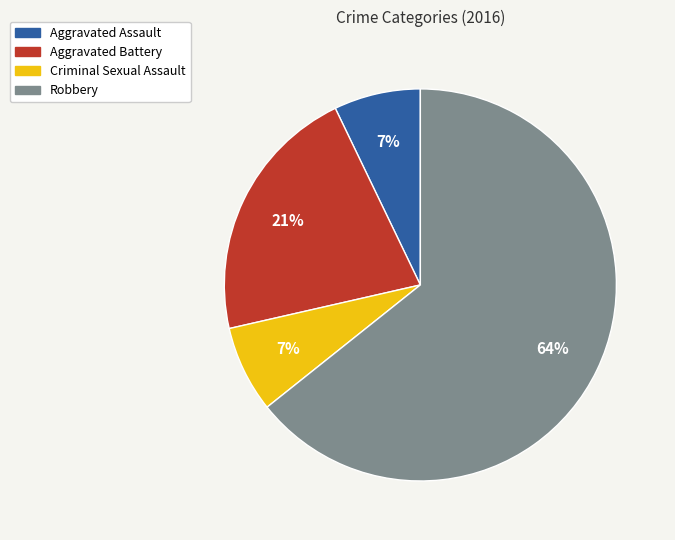

To the nearest percent, what portion does Aggravated Assault represent?

7%